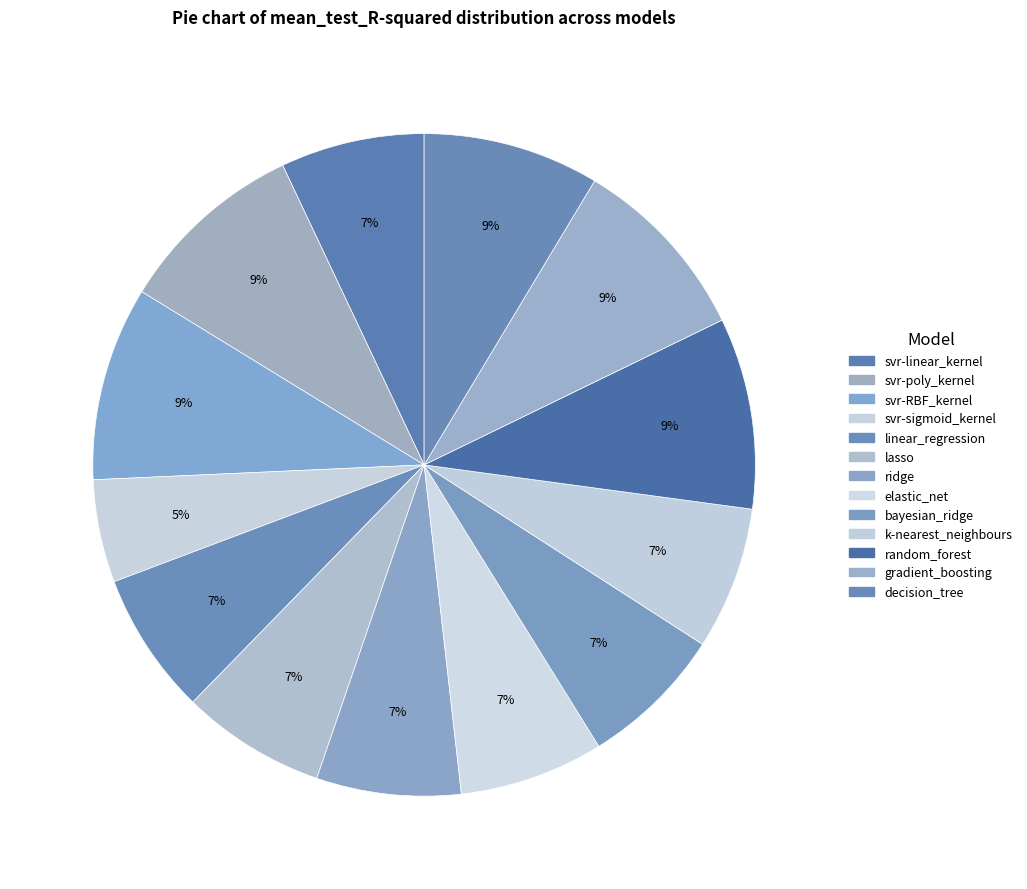

To the nearest percent, what is the difference between the gradient_boosting and decision_tree slice percentages?

1%